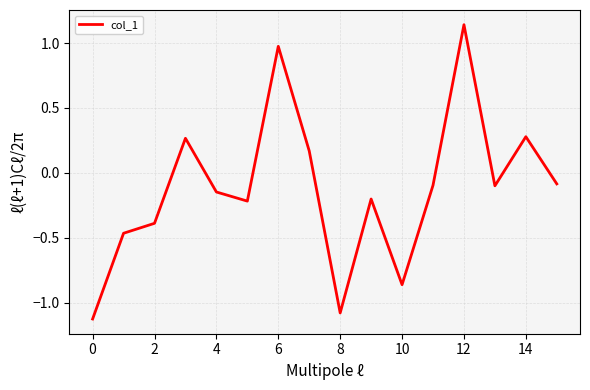

What is the difference between the maximum and minimum values?

2.3